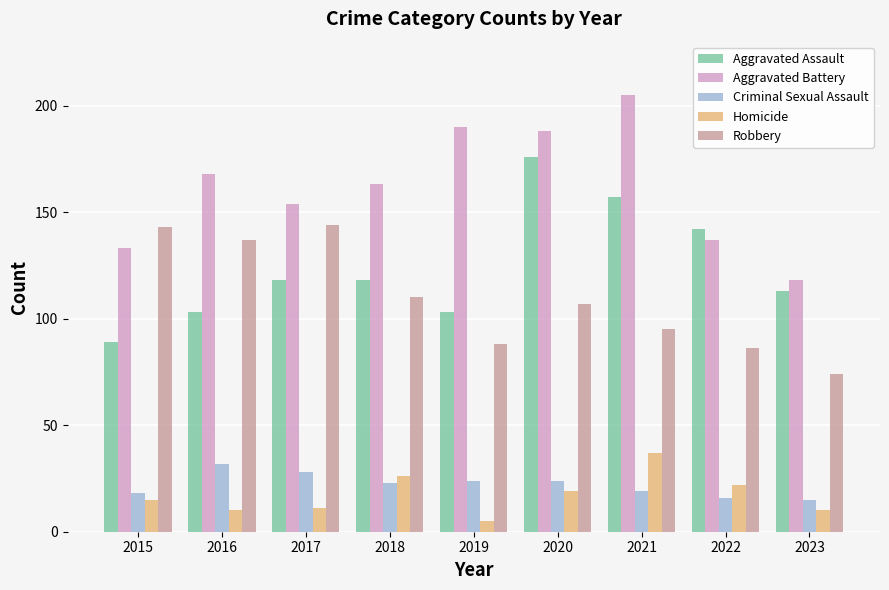

Is the value of Criminal Sexual Assault at 2022 greater than the value of Aggravated Battery at 2018?

No